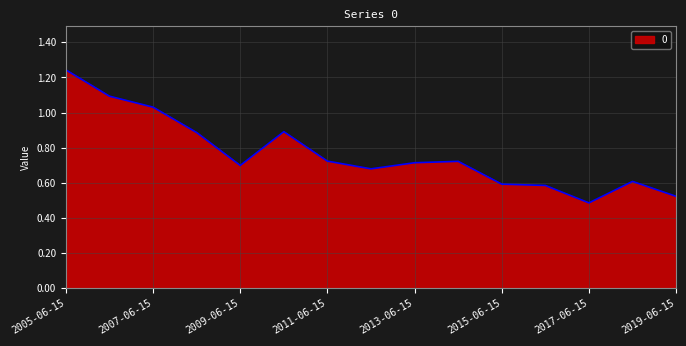

At which category does the data reach its first local valley?

2009-06-15